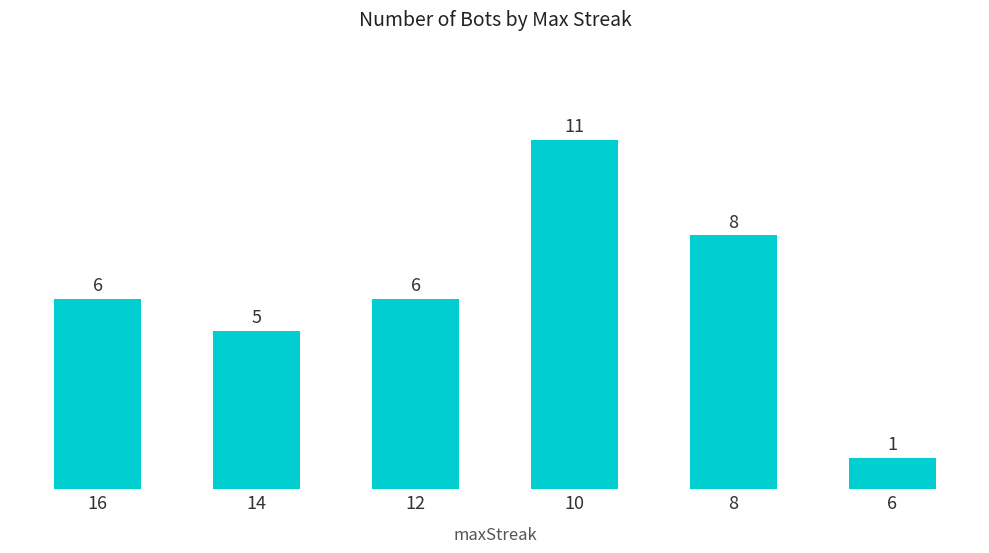

What is the approximate value at 6?

1